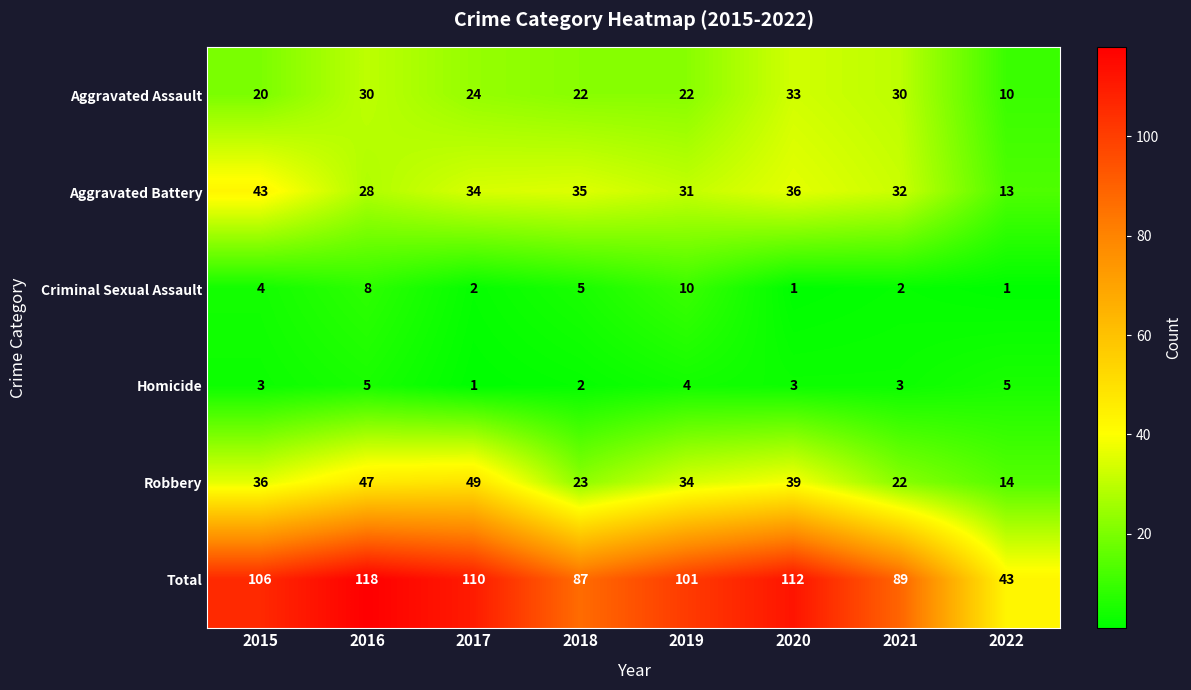

What is the spread (max minus min) of values at 2022?

42